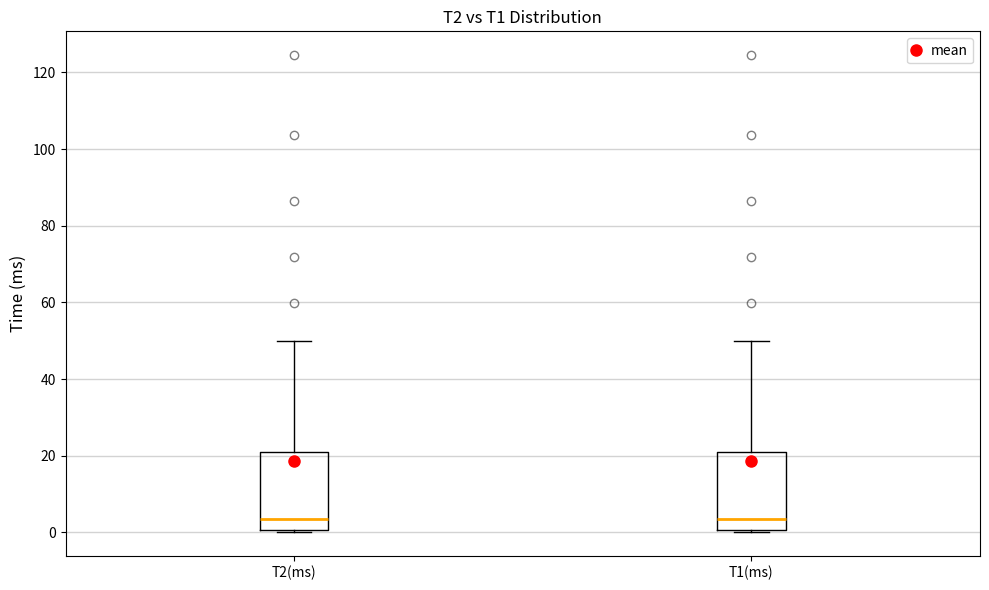

Reading left to right, read every box against the y-axis: the position of its median line, the range the box covers, and the ends of its whiskers. The values are not printed on the chart, so give them approximately, as read against the axis.

T2(ms): median 4, box 0 to 22, whiskers 0 to 50
T1(ms): median 4, box 0 to 22, whiskers 0 to 50